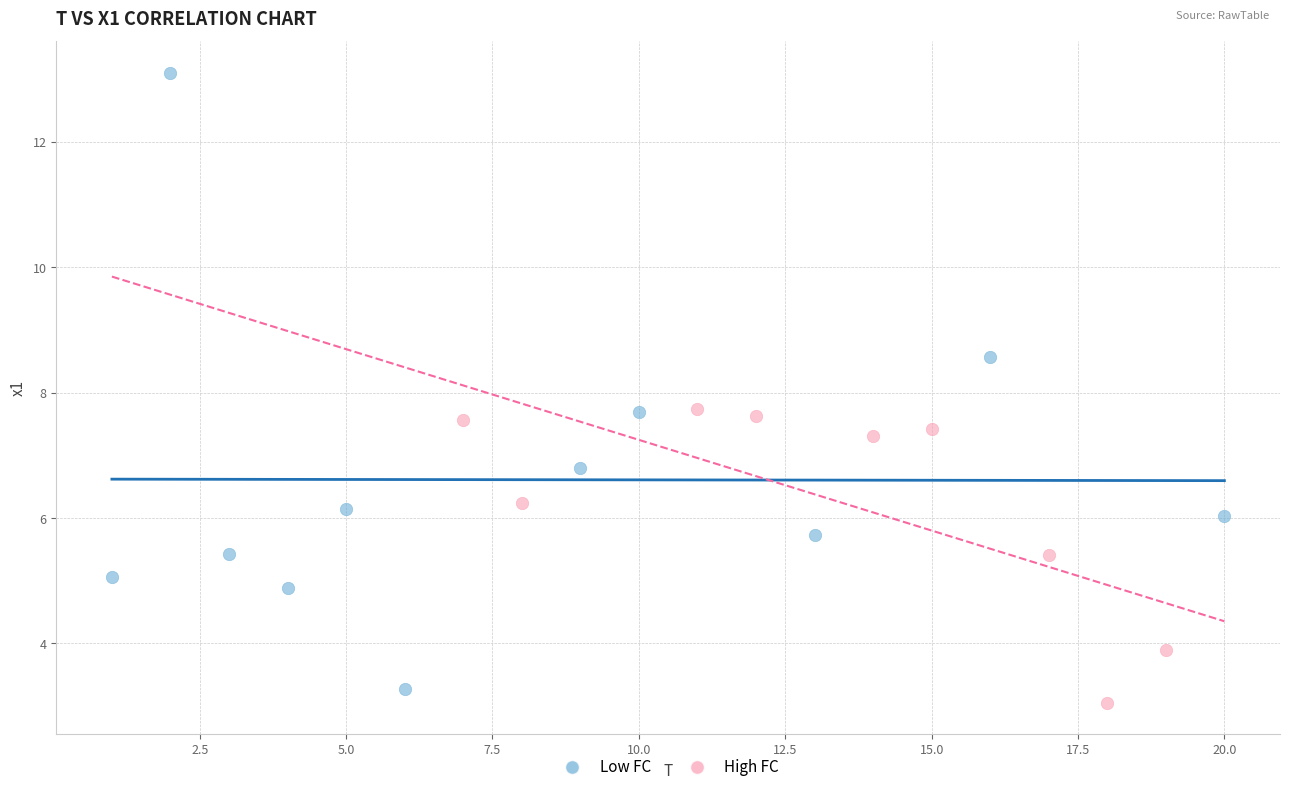

What are all the series names shown in the legend?

Low FC, High FC